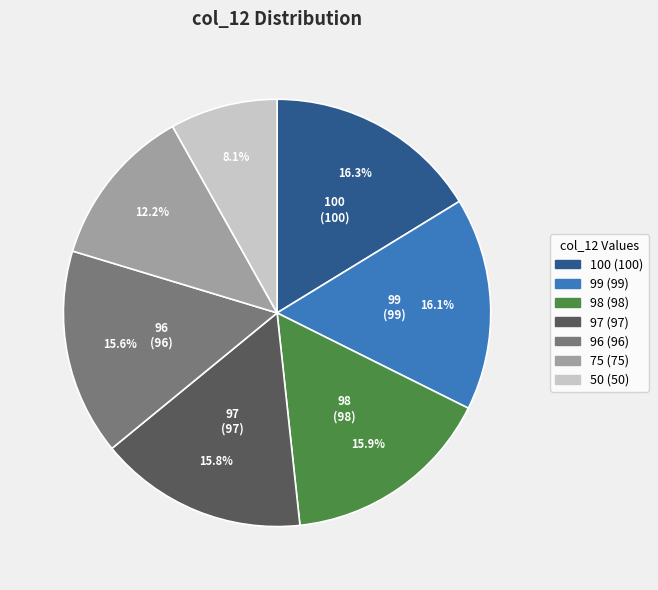

Is there any slice that represents more than half of the pie?

No